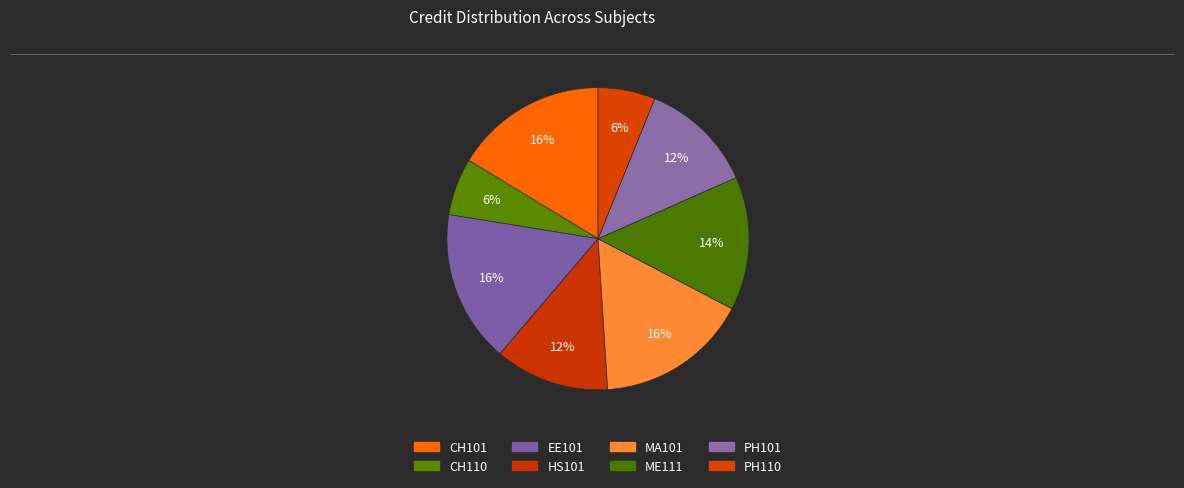

Does MA101 account for over 50% of the chart?

No